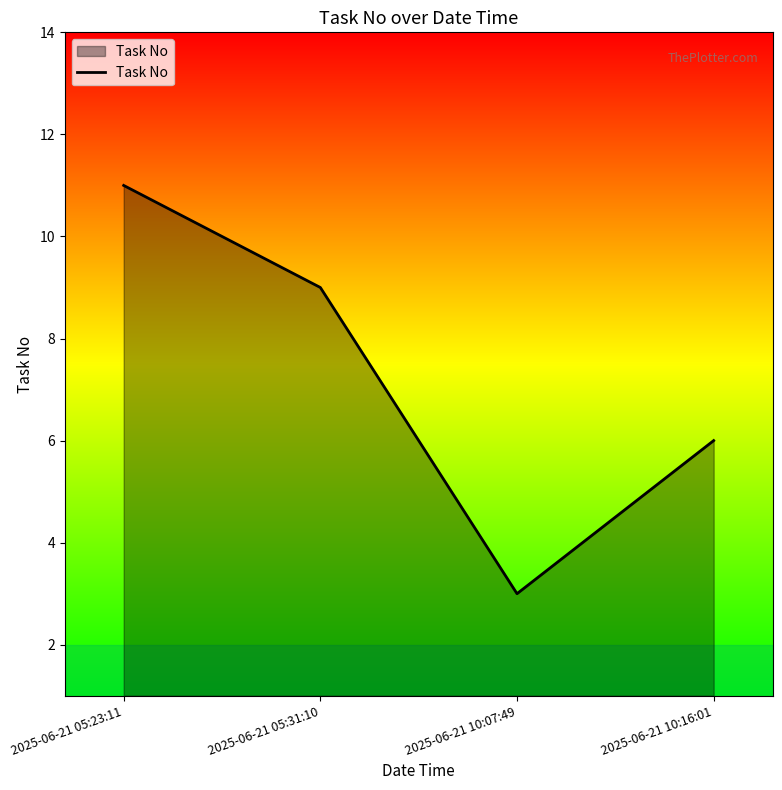

How many series are shown in this chart?

1